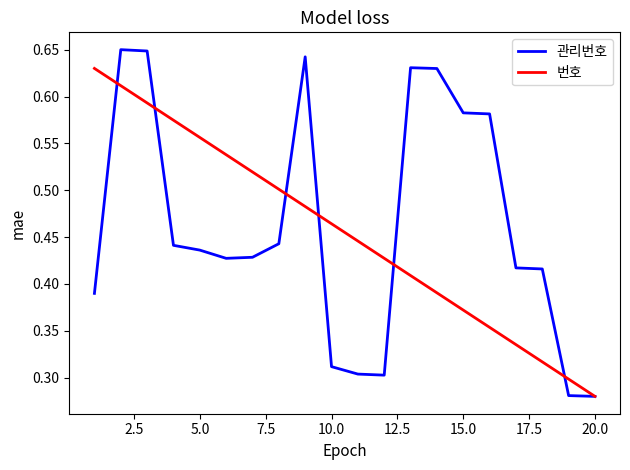

What is the sum of all 번호 values?

9.1